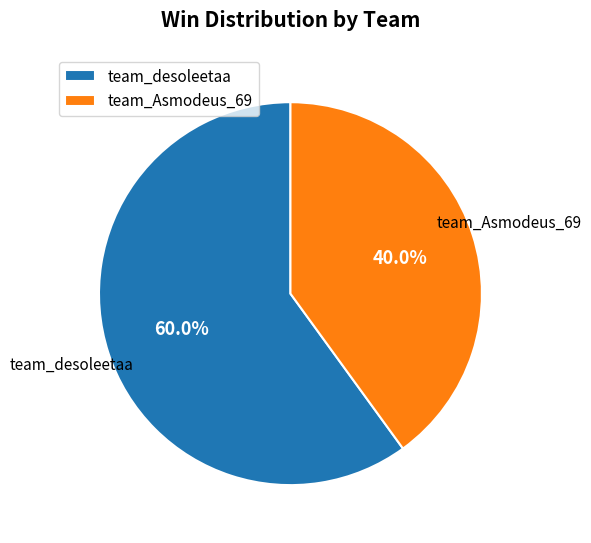

To the nearest percent, what is the average slice percentage?

50%